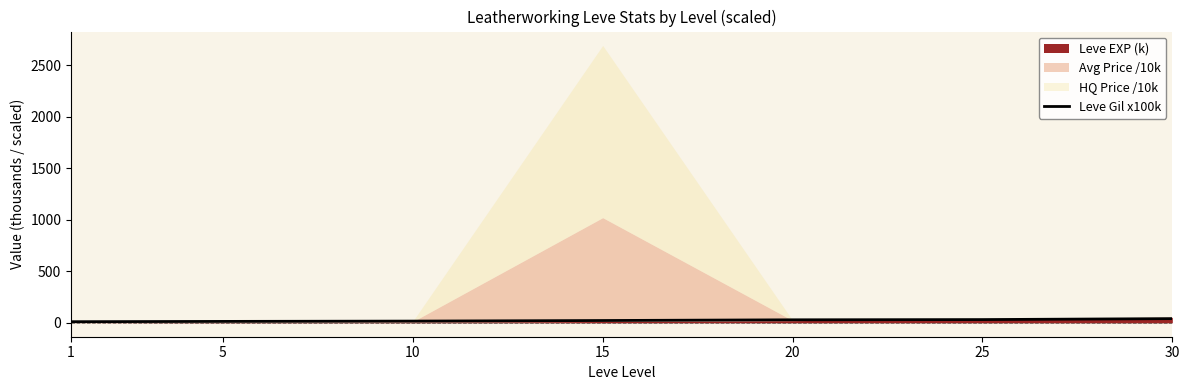

What is the smallest value displayed?

11.2